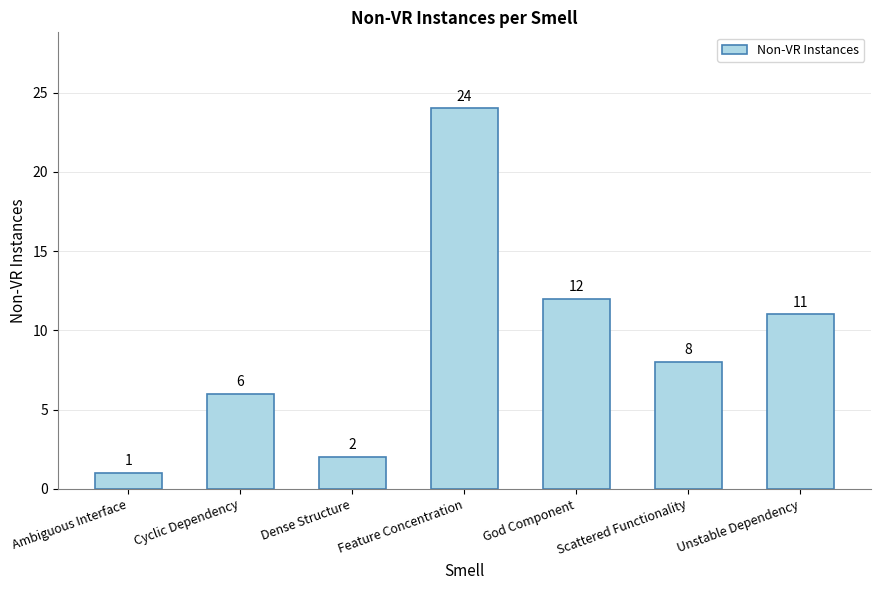

Does the chart contain stacked bars?

No